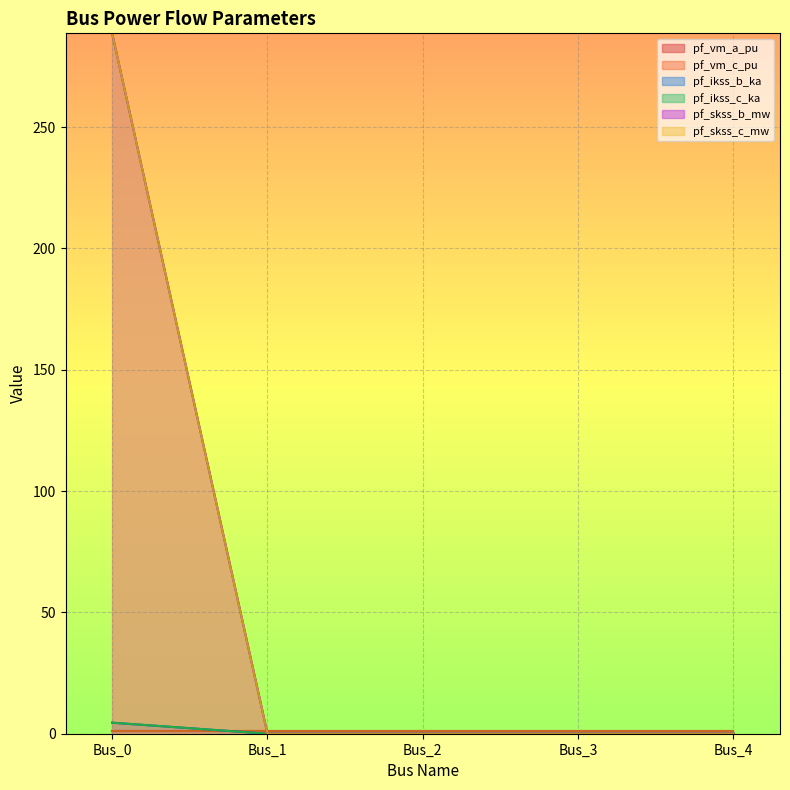

Count the pf_ikss_b_ka values in the range 0 to 1.

4